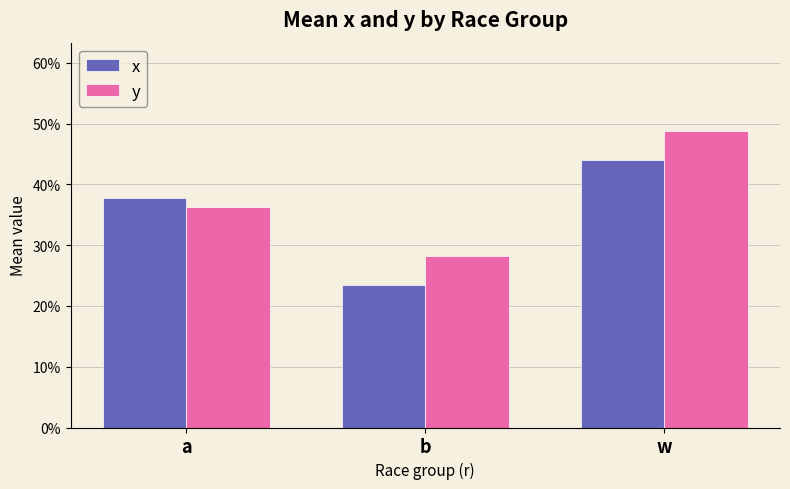

What is the label of the 3rd bar from the left?

w